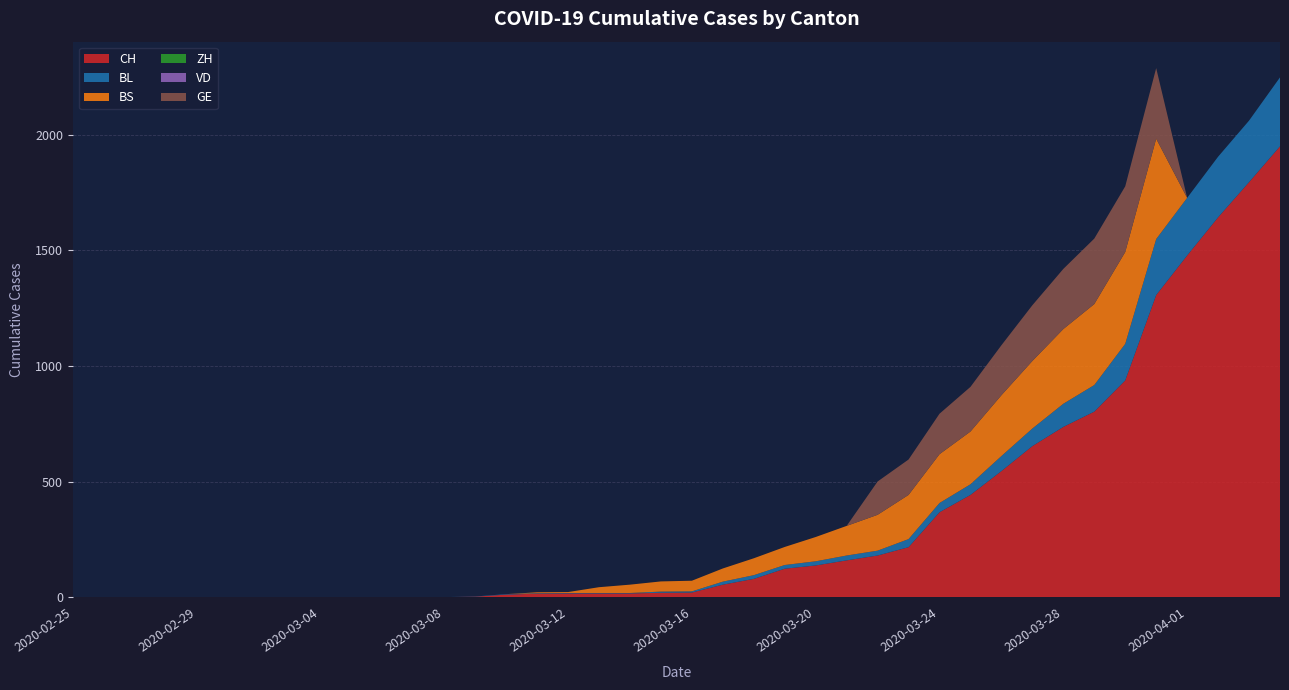

Reading left to right, list all the values displayed in this chart.

CH: 2020-02-25=0	2020-02-26=0	2020-02-27=0	2020-02-28=0	2020-02-29=0	2020-03-01=0	2020-03-02=0	2020-03-03=0	2020-03-04=0	2020-03-05=0	2020-03-06=1	2020-03-07=1	2020-03-08=1	2020-03-09=3	2020-03-10=12	2020-03-11=16	2020-03-12=17	2020-03-13=17	2020-03-14=17	2020-03-15=20	2020-03-16=21	2020-03-17=55	2020-03-18=80	2020-03-19=124	2020-03-20=138	2020-03-21=160	2020-03-22=181	2020-03-23=217	2020-03-24=368	2020-03-25=443	2020-03-26=546	2020-03-27=654	2020-03-28=737	2020-03-29=803	2020-03-30=938	2020-03-31=1307	2020-04-01=1478	2020-04-02=1643	2020-04-03=1795	2020-04-04=1950
BL: 2020-02-25=0	2020-02-26=0	2020-02-27=0	2020-02-28=0	2020-02-29=0	2020-03-01=0	2020-03-02=0	2020-03-03=0	2020-03-04=0	2020-03-05=0	2020-03-06=0	2020-03-07=0	2020-03-08=0	2020-03-09=1	2020-03-10=2	2020-03-11=2	2020-03-12=2	2020-03-13=2	2020-03-14=2	2020-03-15=5	2020-03-16=5	2020-03-17=13	2020-03-18=16	2020-03-19=16	2020-03-20=18	2020-03-21=21	2020-03-22=21	2020-03-23=35	2020-03-24=40	2020-03-25=46	2020-03-26=65	2020-03-27=76	2020-03-28=100	2020-03-29=115	2020-03-30=158	2020-03-31=242	2020-04-01=249	2020-04-02=262	2020-04-03=266	2020-04-04=298
BS: 2020-02-25=0	2020-02-26=0	2020-02-27=0	2020-02-28=0	2020-02-29=0	2020-03-01=0	2020-03-02=0	2020-03-03=0	2020-03-04=0	2020-03-05=0	2020-03-06=0	2020-03-07=0	2020-03-08=0	2020-03-09=0	2020-03-10=0	2020-03-11=4	2020-03-12=4	2020-03-13=25	2020-03-14=36	2020-03-15=44	2020-03-16=46	2020-03-17=57	2020-03-18=73	2020-03-19=78	2020-03-20=105	2020-03-21=128	2020-03-22=155	2020-03-23=191	2020-03-24=211	2020-03-25=228	2020-03-26=263	2020-03-27=292	2020-03-28=323	2020-03-29=350	2020-03-30=397	2020-03-31=434	2020-04-01=0	2020-04-02=0	2020-04-03=0	2020-04-04=0
ZH: 2020-02-25=0	2020-02-26=0	2020-02-27=0	2020-02-28=0	2020-02-29=0	2020-03-01=0	2020-03-02=0	2020-03-03=0	2020-03-04=0	2020-03-05=0	2020-03-06=0	2020-03-07=0	2020-03-08=0	2020-03-09=0	2020-03-10=0	2020-03-11=0	2020-03-12=0	2020-03-13=0	2020-03-14=0	2020-03-15=0	2020-03-16=0	2020-03-17=0	2020-03-18=0	2020-03-19=0	2020-03-20=0	2020-03-21=0	2020-03-22=0	2020-03-23=0	2020-03-24=0	2020-03-25=0	2020-03-26=0	2020-03-27=0	2020-03-28=0	2020-03-29=0	2020-03-30=0	2020-03-31=0	2020-04-01=0	2020-04-02=0	2020-04-03=0	2020-04-04=0
VD: 2020-02-25=0	2020-02-26=0	2020-02-27=0	2020-02-28=0	2020-02-29=0	2020-03-01=0	2020-03-02=0	2020-03-03=0	2020-03-04=0	2020-03-05=0	2020-03-06=0	2020-03-07=0	2020-03-08=0	2020-03-09=0	2020-03-10=0	2020-03-11=0	2020-03-12=0	2020-03-13=0	2020-03-14=0	2020-03-15=0	2020-03-16=0	2020-03-17=0	2020-03-18=0	2020-03-19=0	2020-03-20=0	2020-03-21=0	2020-03-22=0	2020-03-23=0	2020-03-24=0	2020-03-25=0	2020-03-26=0	2020-03-27=0	2020-03-28=0	2020-03-29=0	2020-03-30=0	2020-03-31=0	2020-04-01=0	2020-04-02=0	2020-04-03=0	2020-04-04=0
GE: 2020-02-25=0	2020-02-26=0	2020-02-27=0	2020-02-28=0	2020-02-29=0	2020-03-01=0	2020-03-02=0	2020-03-03=0	2020-03-04=0	2020-03-05=0	2020-03-06=0	2020-03-07=0	2020-03-08=0	2020-03-09=0	2020-03-10=0	2020-03-11=0	2020-03-12=0	2020-03-13=0	2020-03-14=0	2020-03-15=0	2020-03-16=0	2020-03-17=0	2020-03-18=0	2020-03-19=0	2020-03-20=0	2020-03-21=0	2020-03-22=144	2020-03-23=153	2020-03-24=175	2020-03-25=193	2020-03-26=216	2020-03-27=241	2020-03-28=260	2020-03-29=283	2020-03-30=284	2020-03-31=305	2020-04-01=0	2020-04-02=0	2020-04-03=0	2020-04-04=0